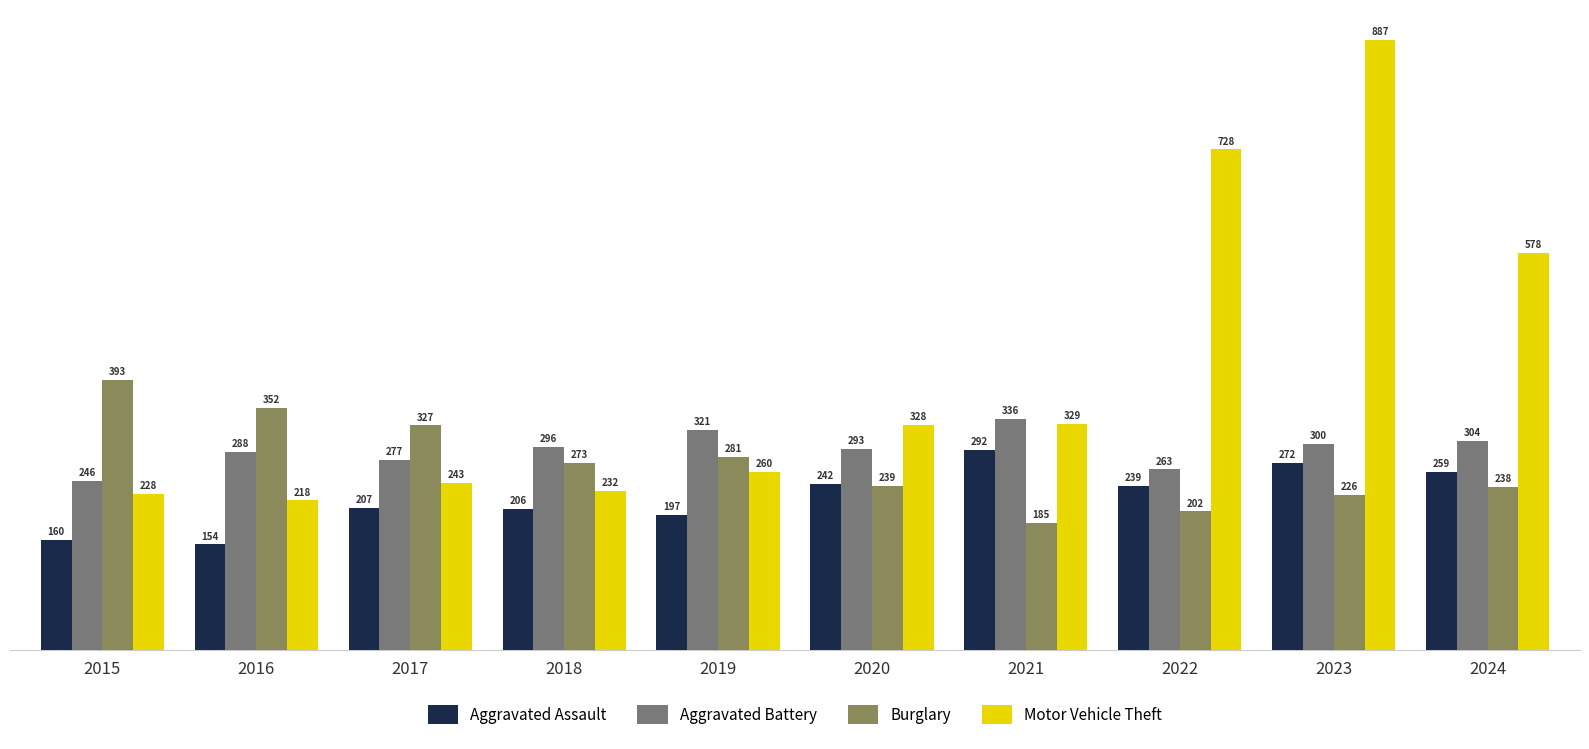

Reading left to right, list all the values displayed in this chart.

Aggravated Assault: 2015=160	2016=154	2017=207	2018=206	2019=197	2020=242	2021=292	2022=239	2023=272	2024=259
Aggravated Battery: 2015=246	2016=288	2017=277	2018=296	2019=321	2020=293	2021=336	2022=263	2023=300	2024=304
Burglary: 2015=393	2016=352	2017=327	2018=273	2019=281	2020=239	2021=185	2022=202	2023=226	2024=238
Motor Vehicle Theft: 2015=228	2016=218	2017=243	2018=232	2019=260	2020=328	2021=329	2022=728	2023=887	2024=578